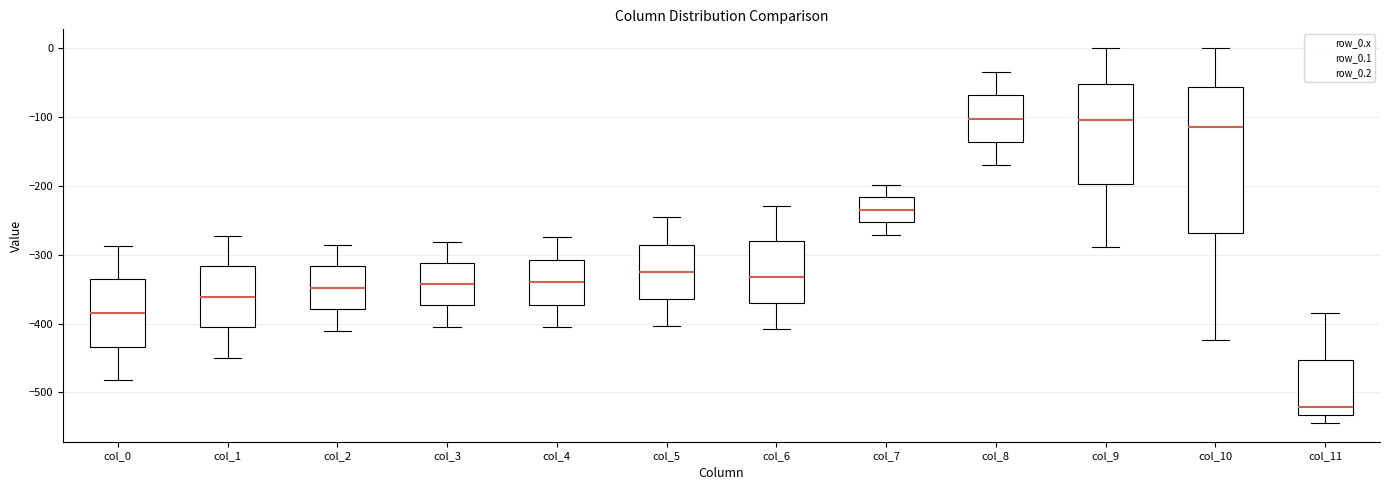

Where does the lower whisker of the box for col_0 end on the y-axis? The values are not printed on the chart, so give them approximately, as read against the axis.

-480